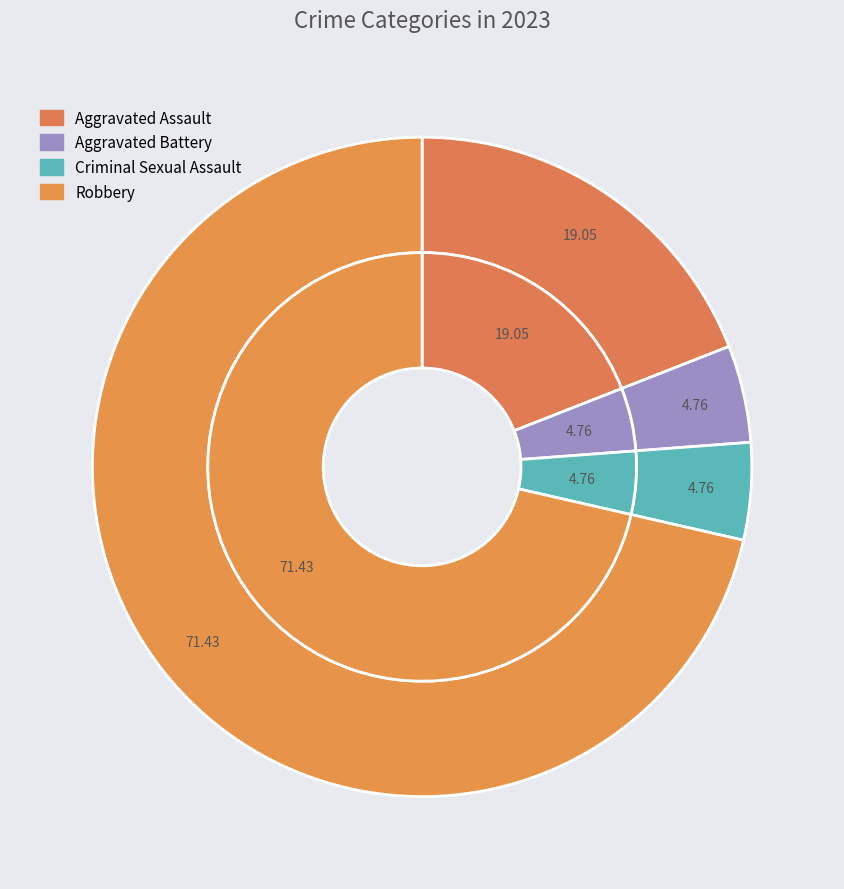

To the nearest percent, what portion does Criminal Sexual Assault represent?

5%